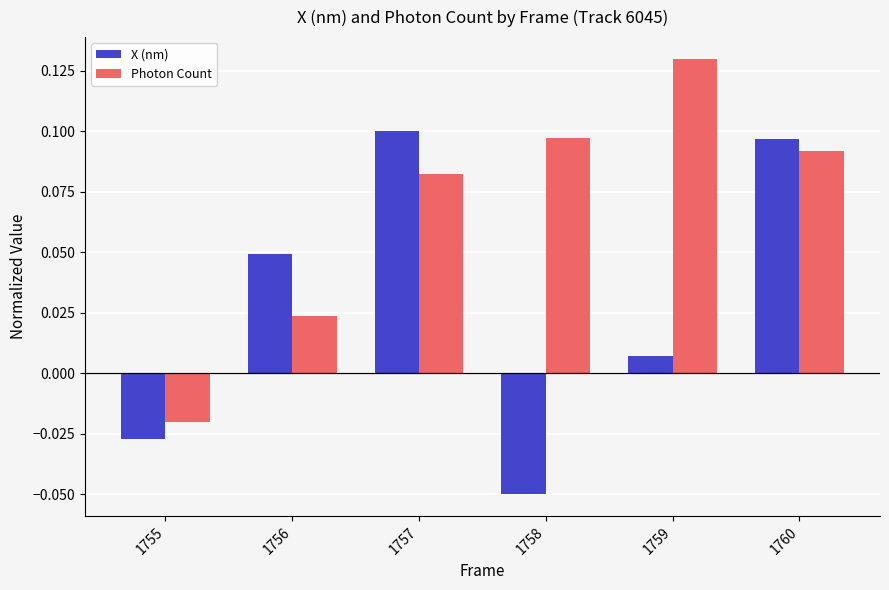

List the labels in order of Photon Count value, largest first.

1759, 1758, 1760, 1757, 1756, 1755